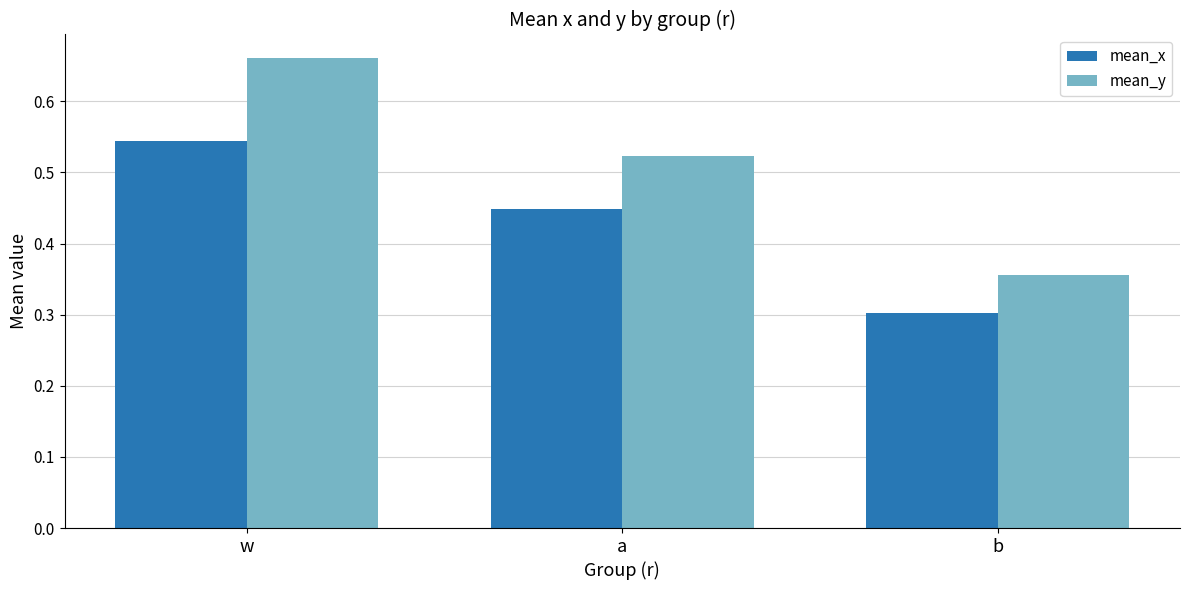

What is the difference between the maximum and minimum values in the mean_y series?

0.3